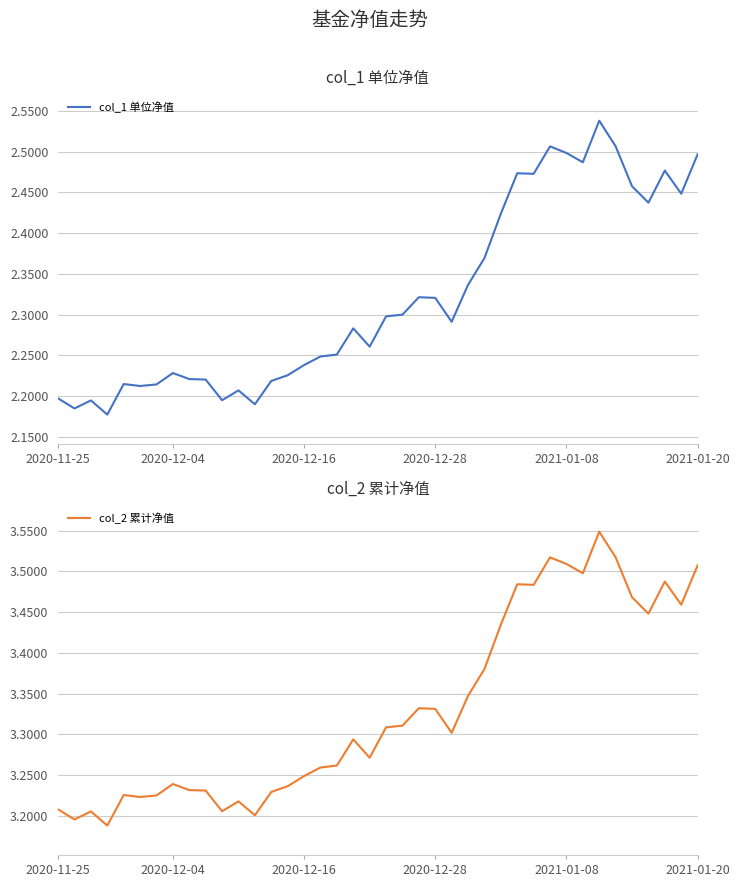

True or false: col_2 累计净值 has more than 1 points higher than both neighbors.

True